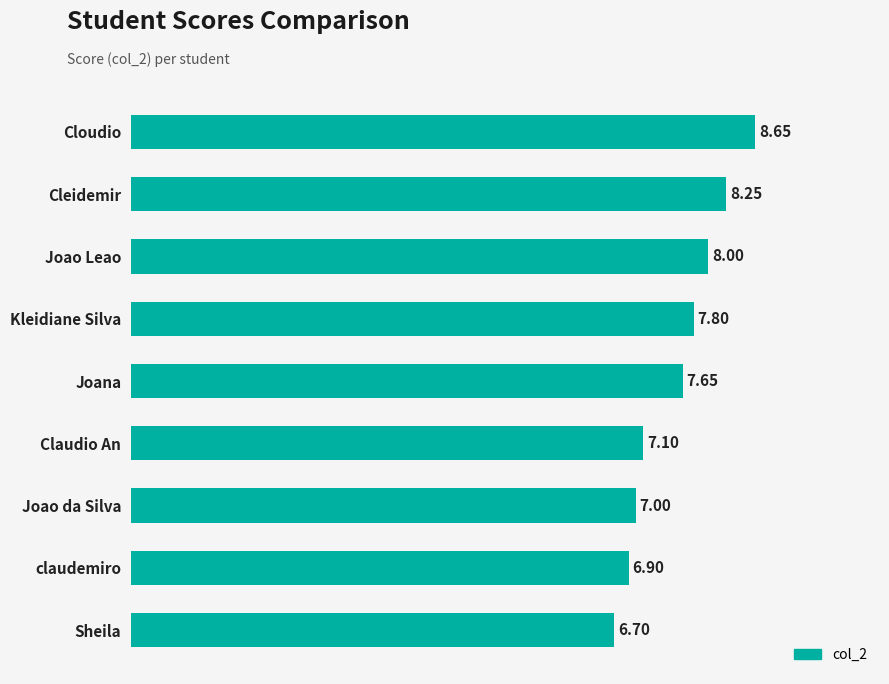

List the labels in order of value, smallest first.

Sheila, claudemiro, Joao da Silva, Claudio An, Joana, Kleidiane Silva, Joao Leao, Cleidemir, Cloudio